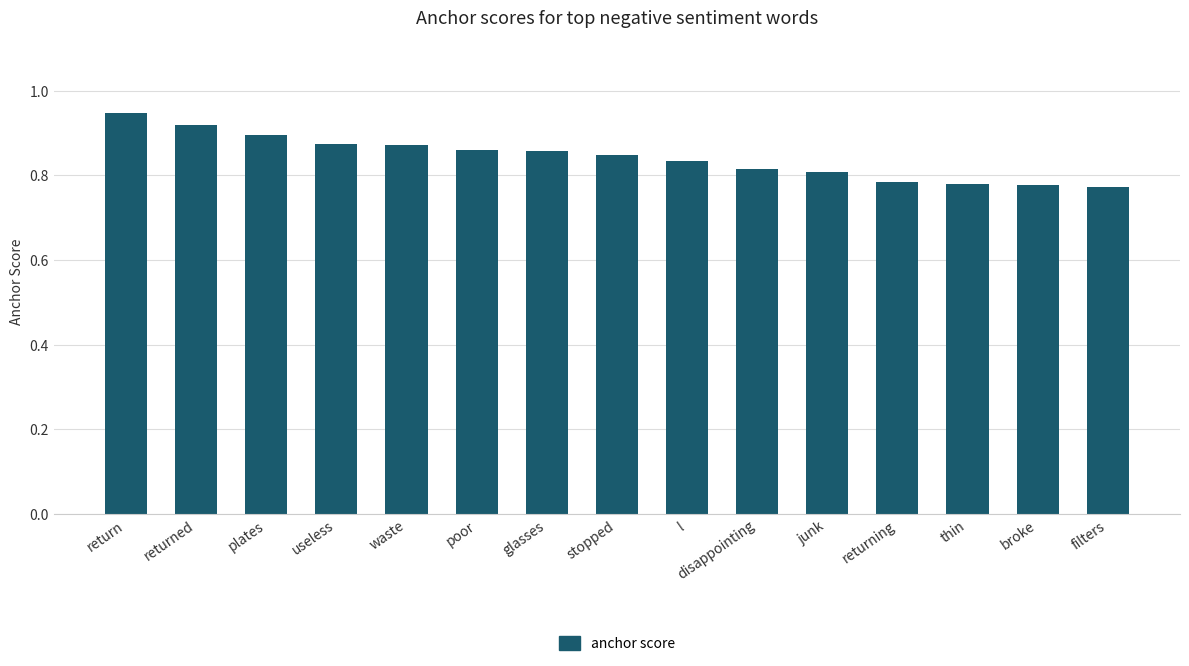

How many series are shown in this chart?

1